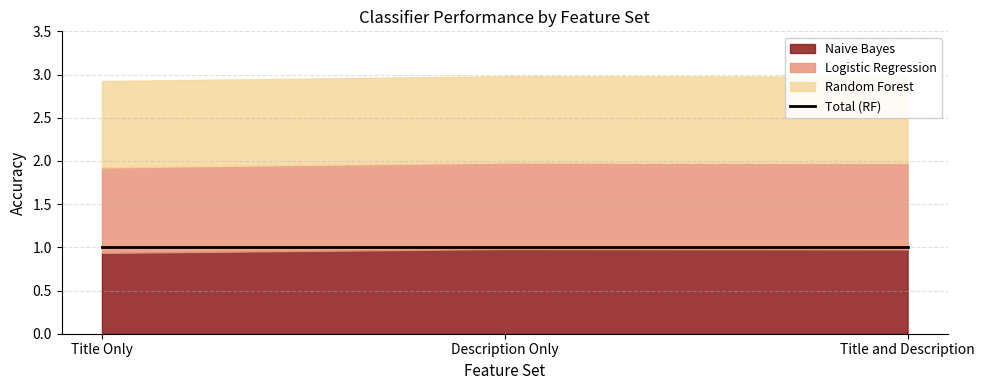

What is the label of the 2nd point from the right?

Description Only